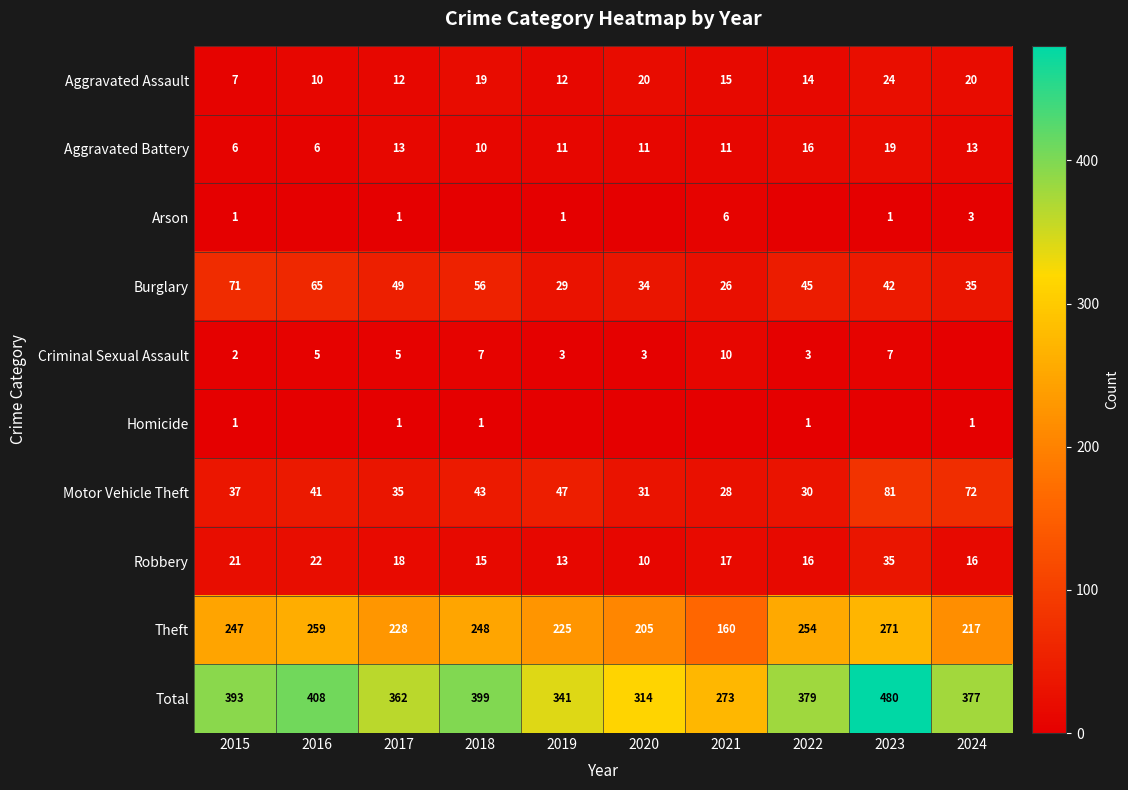

Count the number of categories in the chart.

10